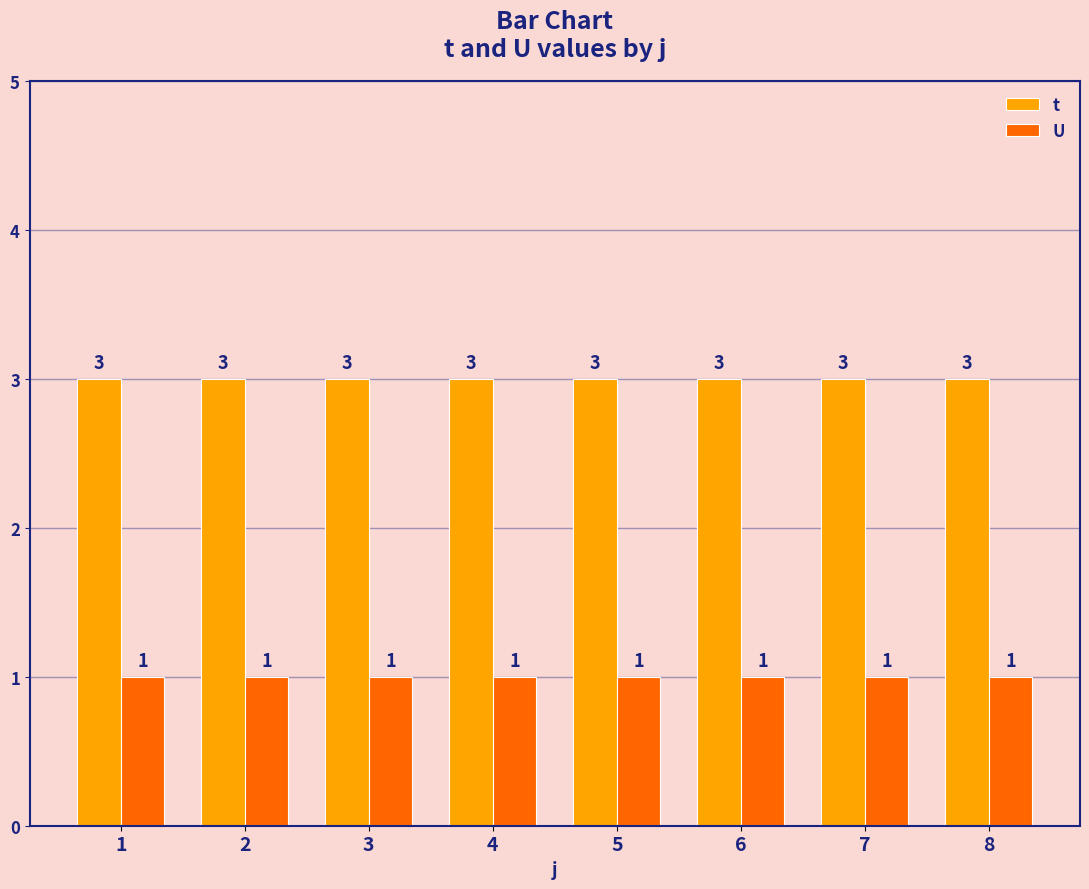

How many bars are there in each group?

2